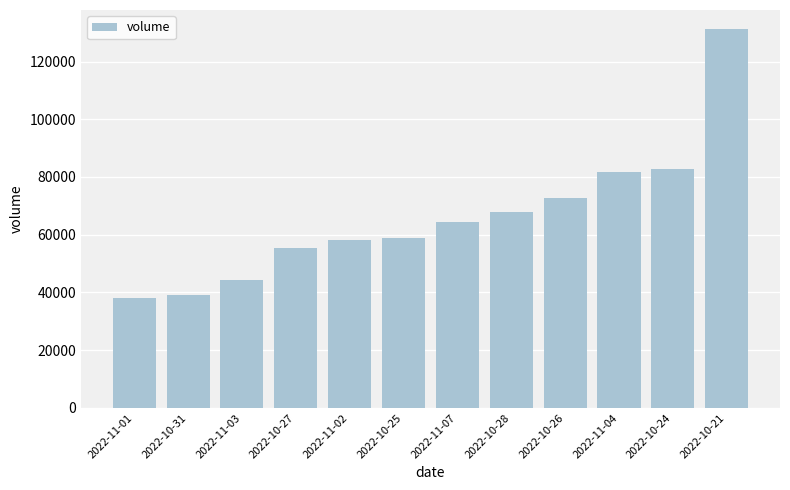

What is the sum of the values at 2022-10-25 and 2022-10-26?

131660